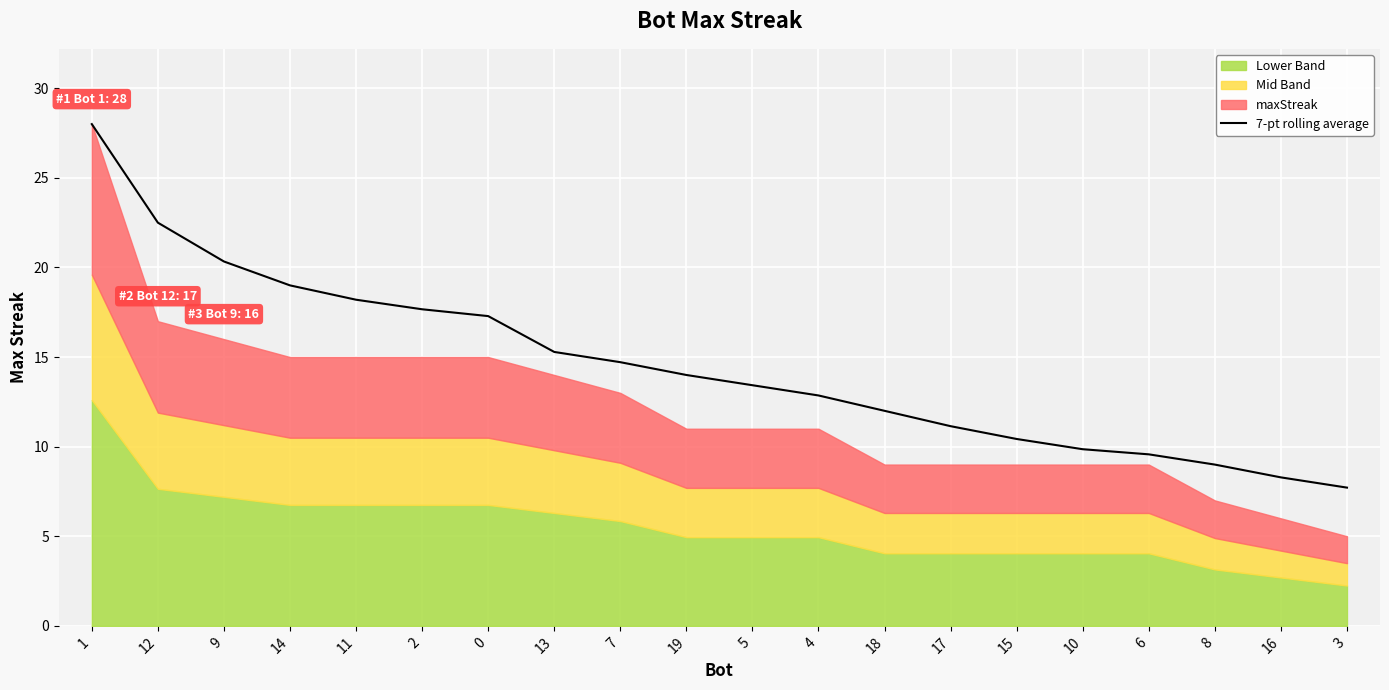

The 7-pt rolling average series shows 30.9 at 0. True or false?

False